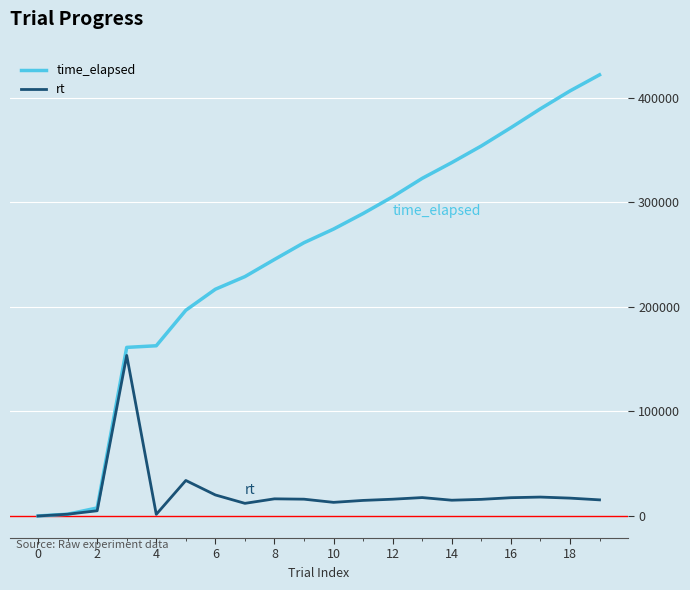

Which series has the largest range (max minus min)?

time_elapsed